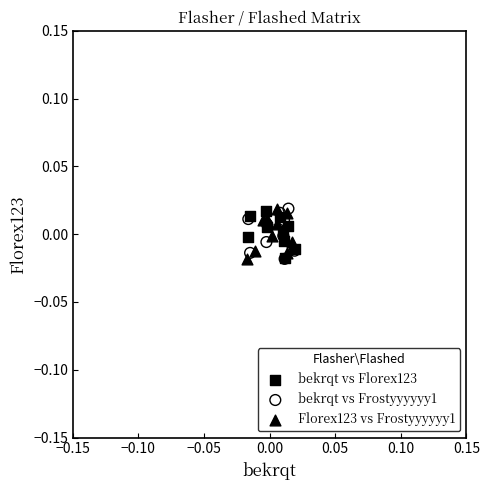

What are all the series names shown in the legend?

bekrqt vs Florex123, bekrqt vs Frostyyyyyy1, Florex123 vs Frostyyyyyy1